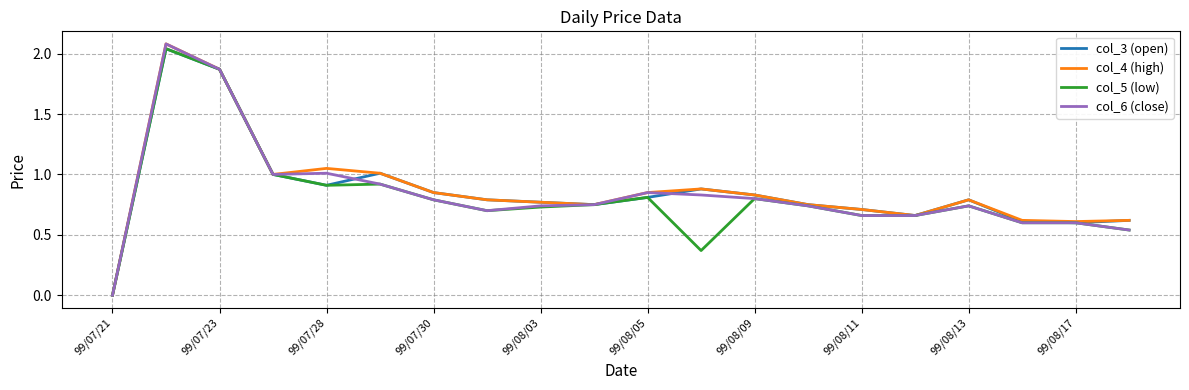

Rank the series by their maximum value, from lowest to highest.

col_3 (open), col_5 (low), col_4 (high), col_6 (close)